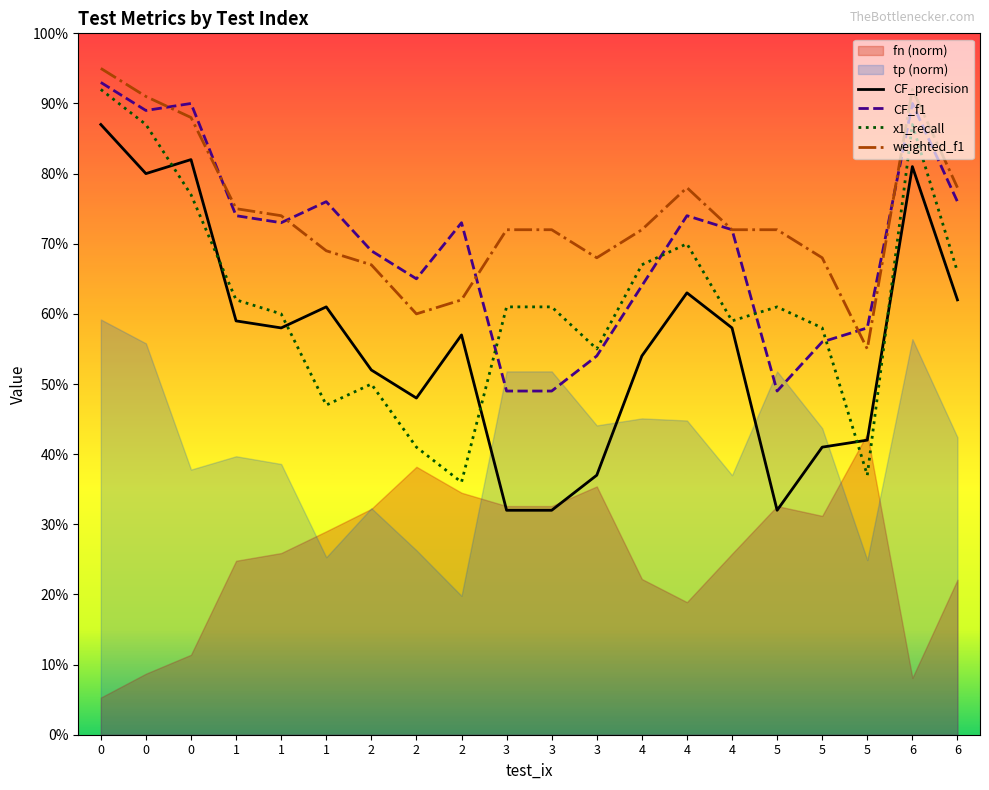

Between 6 and 2, which is larger?

6